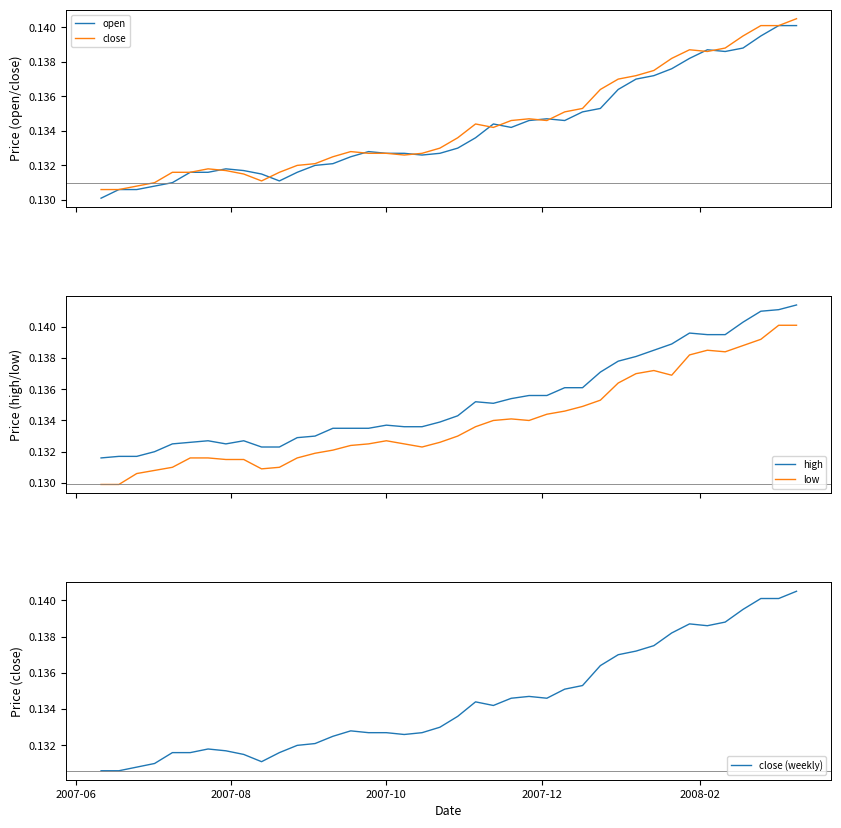

What is the minimum value for close?

0.1